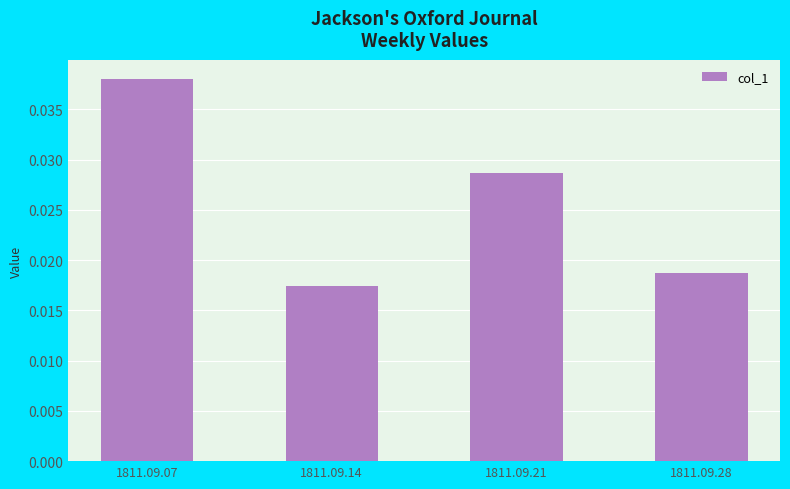

Which has a higher value, 1811.09.28 or 1811.09.14?

1811.09.28